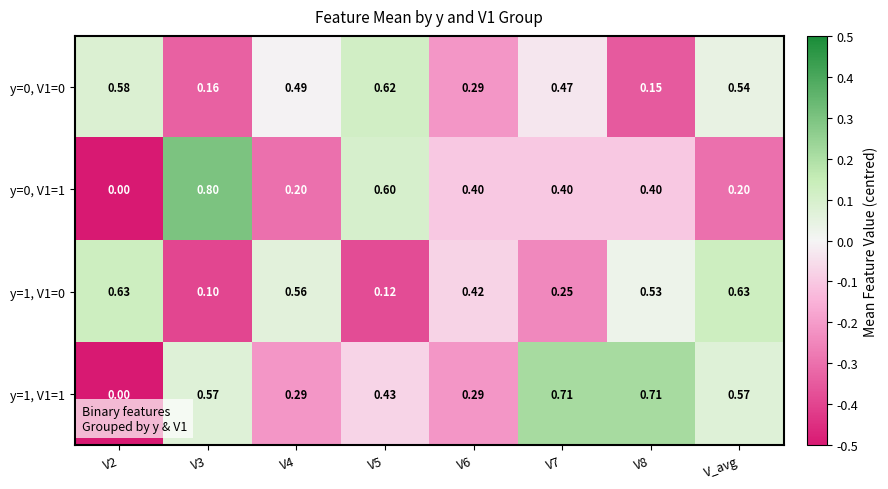

At which category is the sum across all series the highest?

V_avg